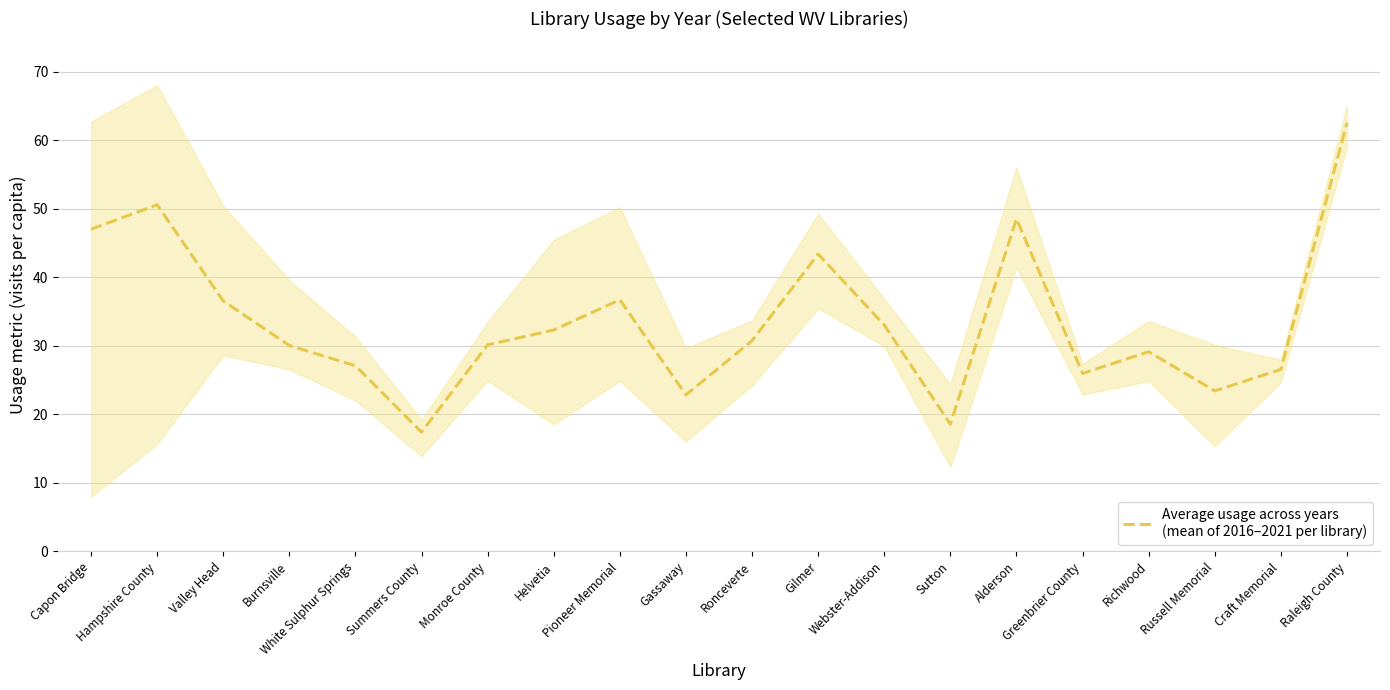

What is the change in value from Pioneer Memorial to Gilmer?

+6.7